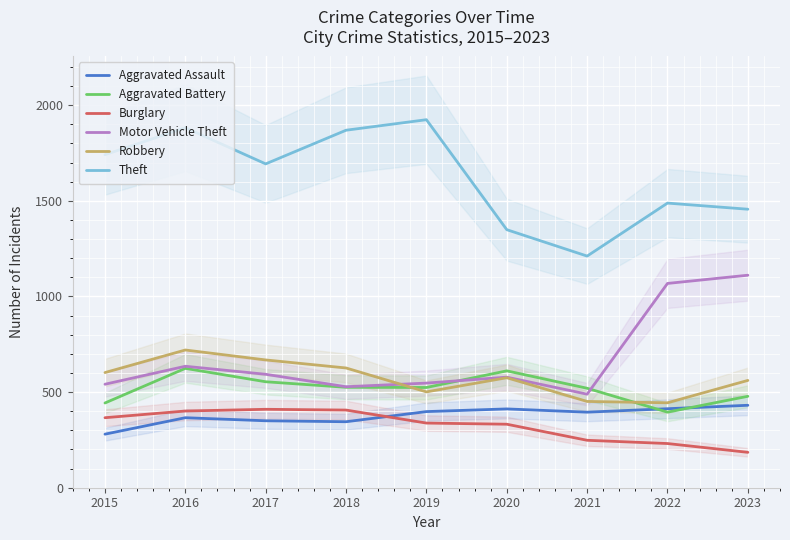

The value of Robbery at 2018 is 626. True or false?

True